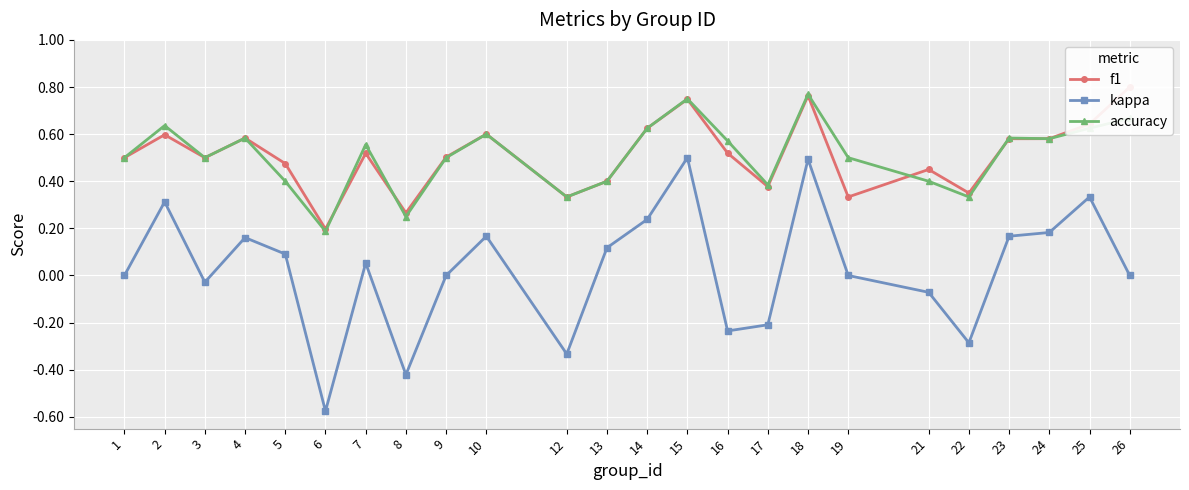

True or false: accuracy has more than 1 interior local peaks.

True